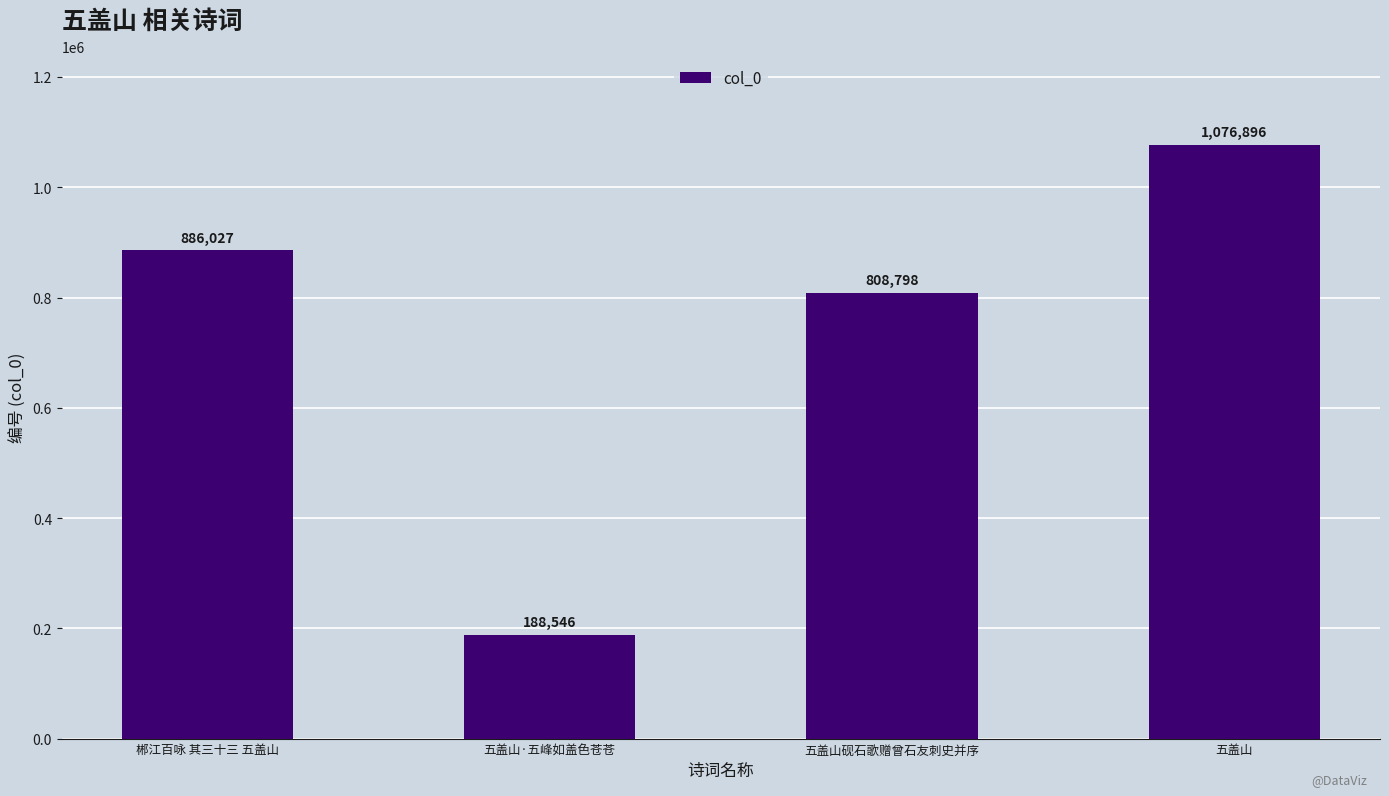

Reading left to right, what are all the values shown in this chart?

886027	188546	808798	1076896